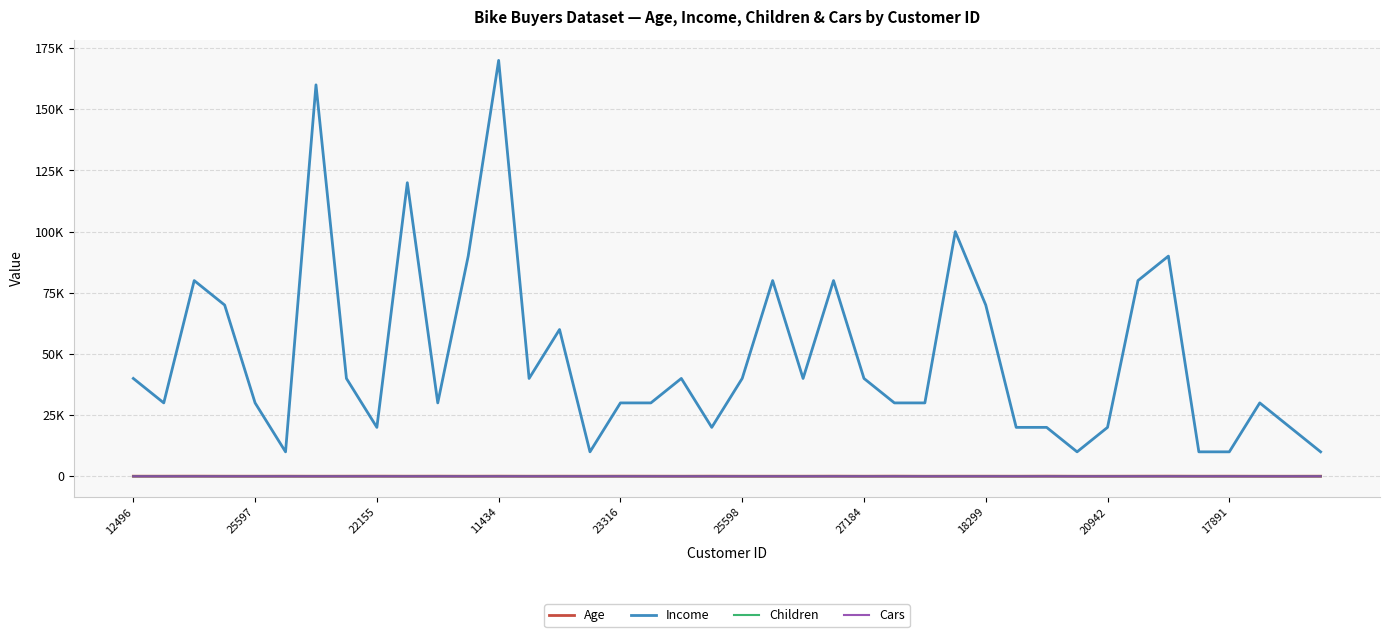

In Cars, how many points are higher than both neighbors (excluding endpoints)?

8